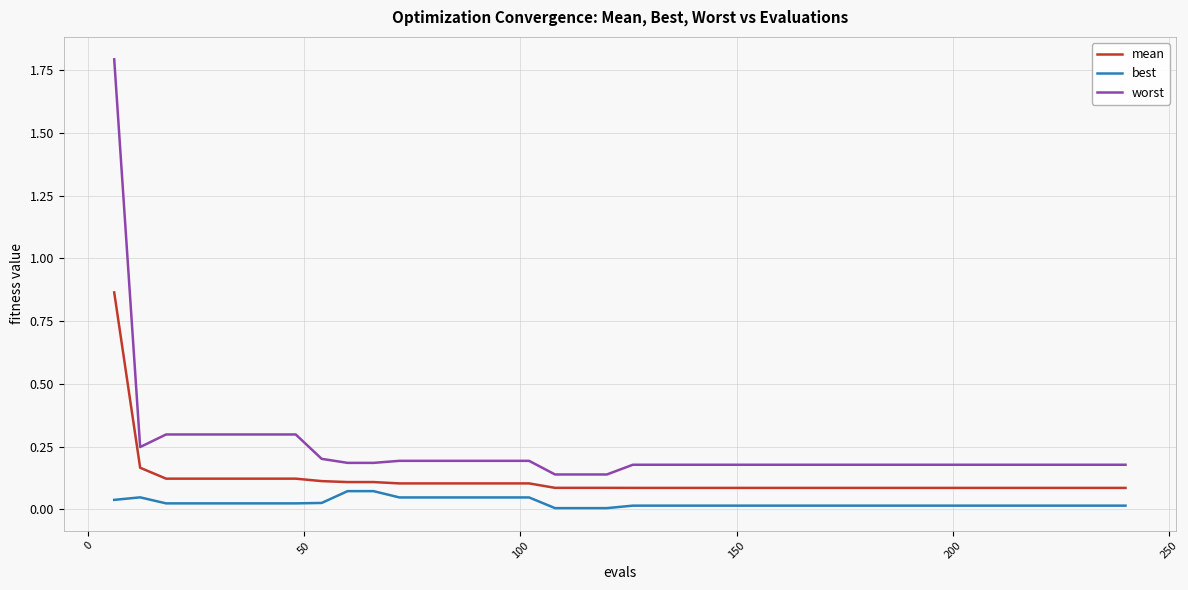

Which series has the largest range (max minus min)?

worst